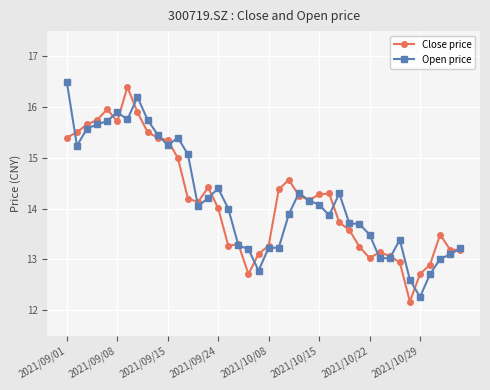

What is the maximum value shown in the chart?

16.5